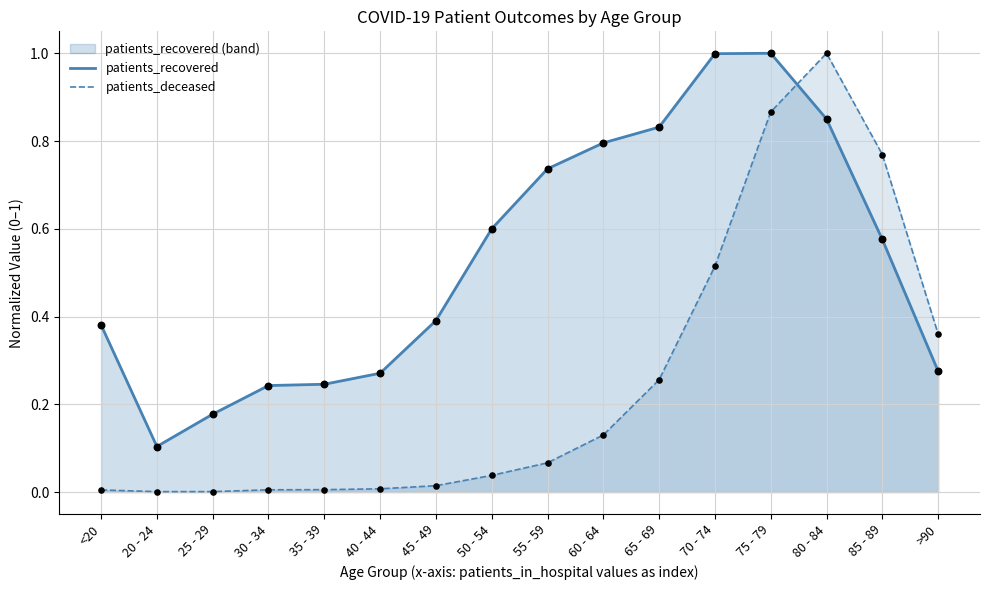

At how many categories does at least one series exceed 0?

16